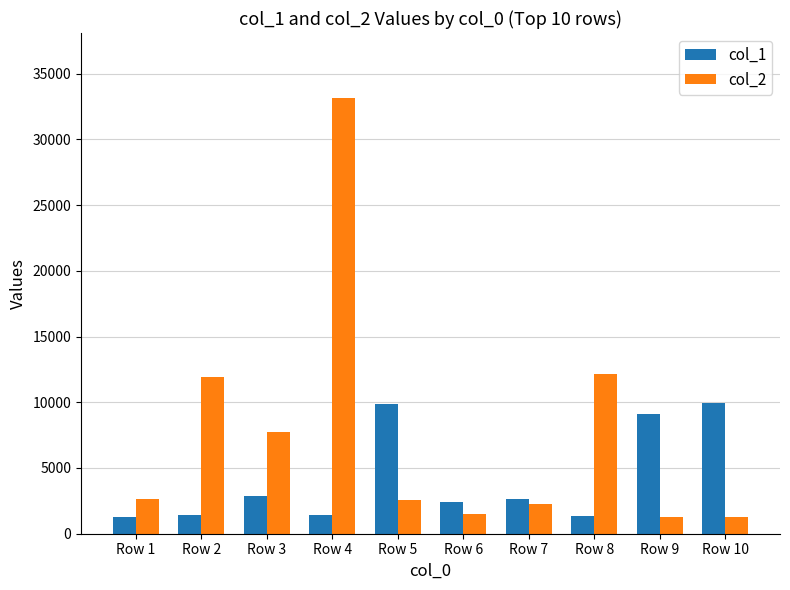

How many bars are there in each group?

2